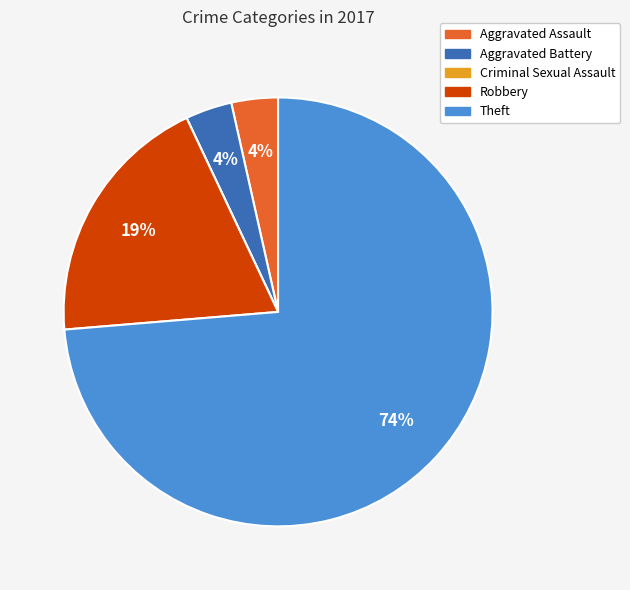

Which category has the biggest portion of the pie?

Theft